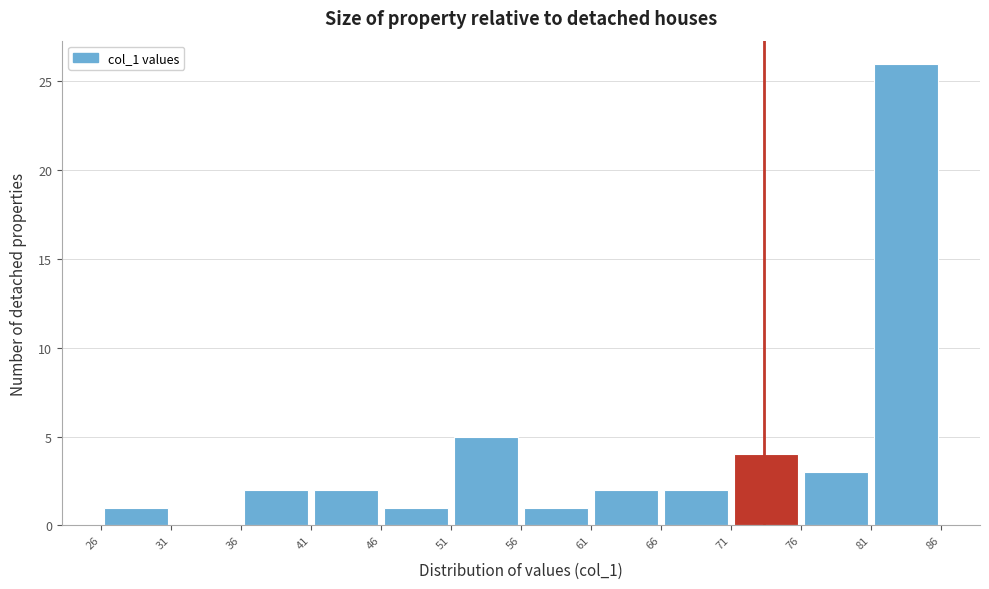

What is the height of the bar covering 46 to 51 on the x-axis? The values are not printed on the chart, so give them approximately, as read against the axis.

1